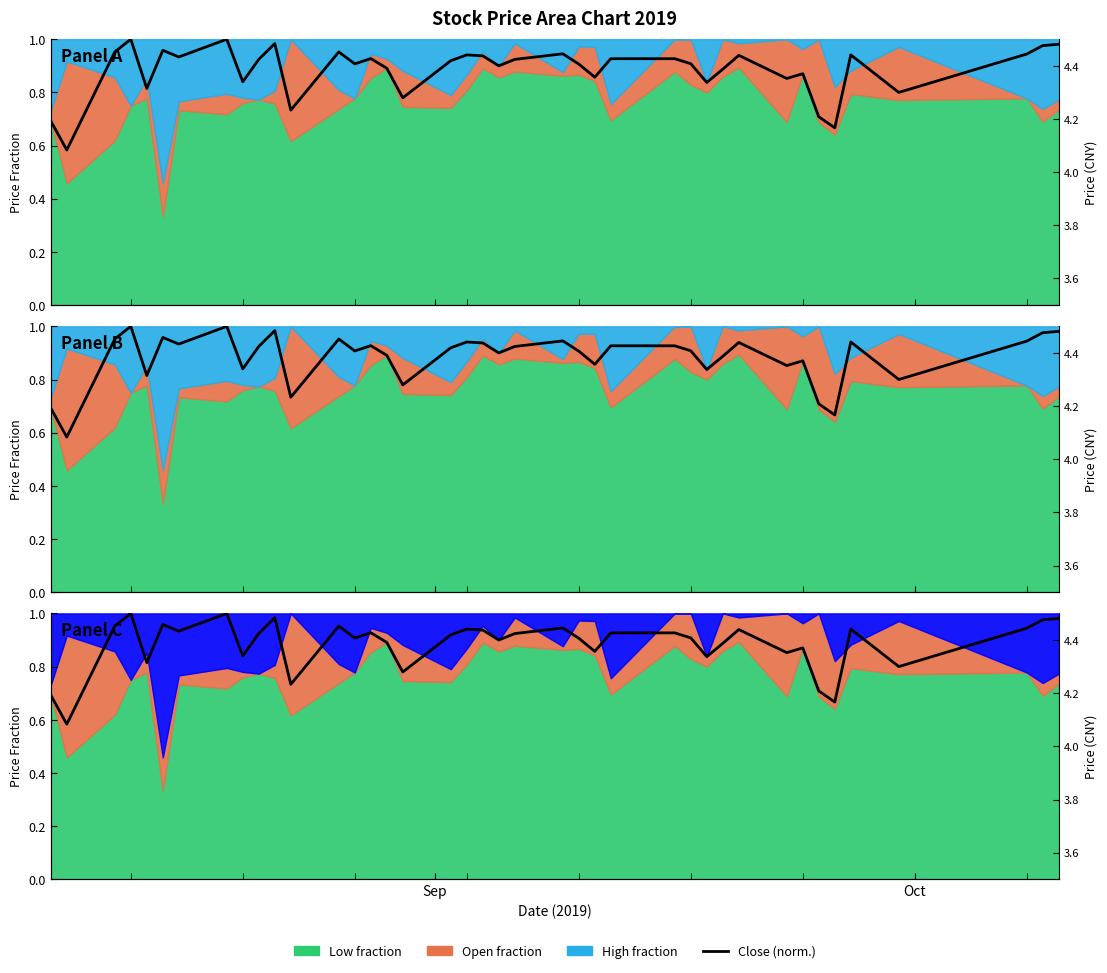

True or false: the data has more than 1 interior local peaks.

True